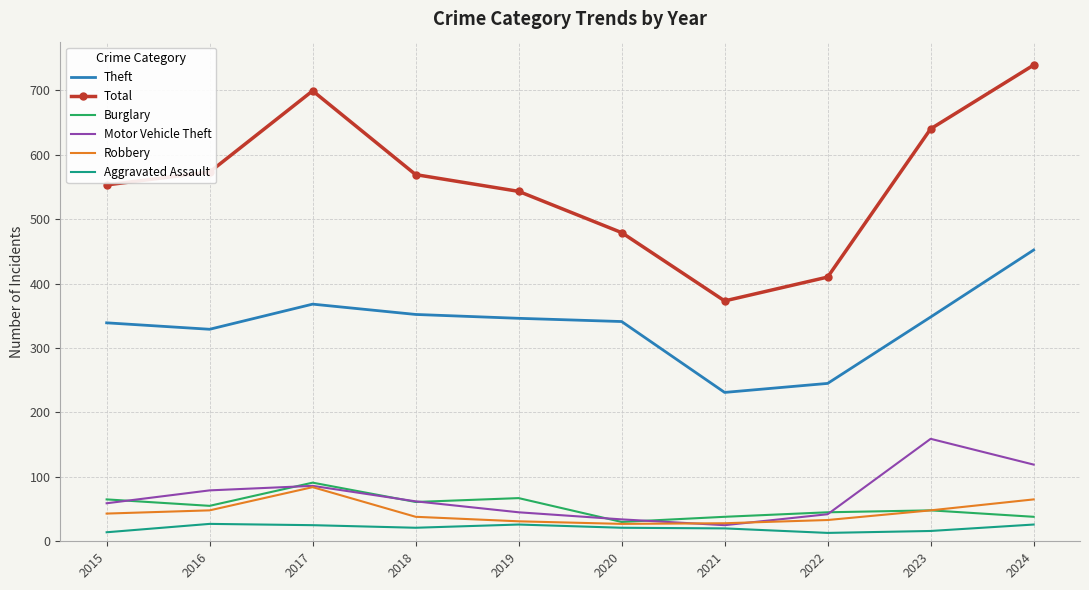

How many values in the Motor Vehicle Theft series are below 62?

5